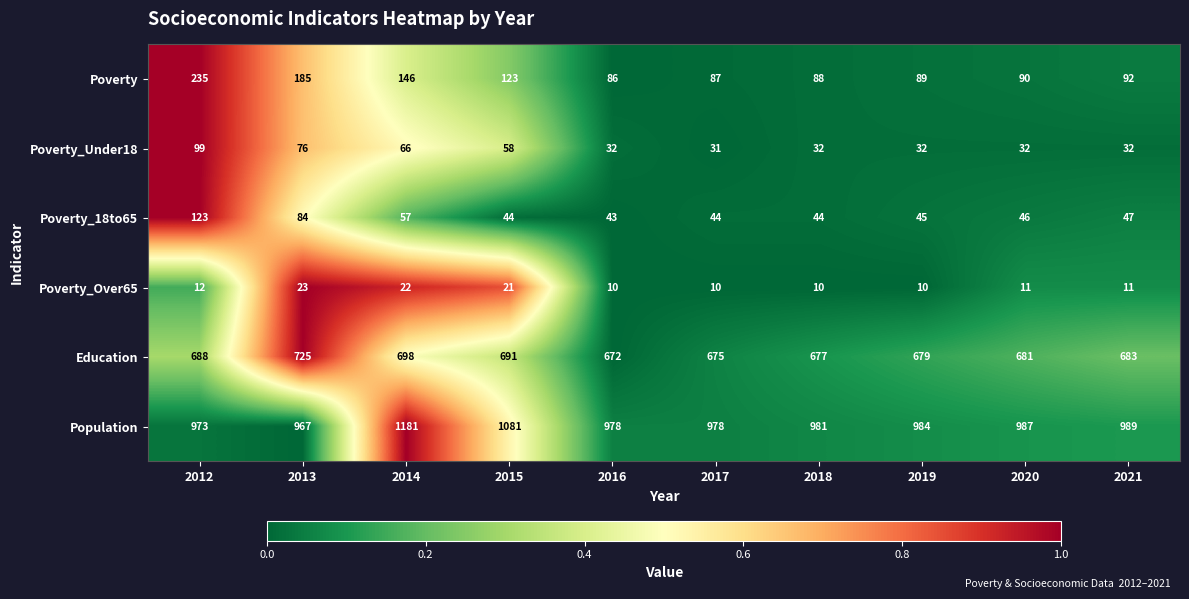

What is the difference between the Poverty_Over65 values at 2017 and 2014?

12